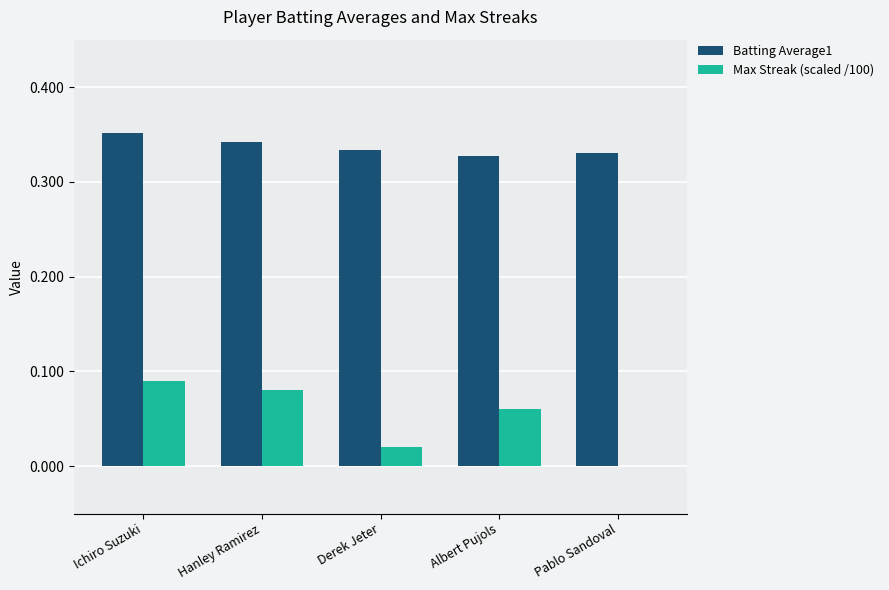

At which category is the sum across all series the highest?

Ichiro Suzuki